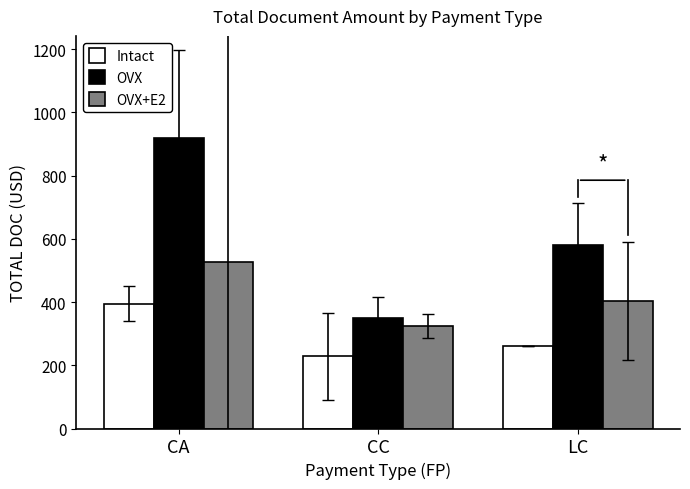

Are the bars grouped side by side (vs. stacked)?

Yes